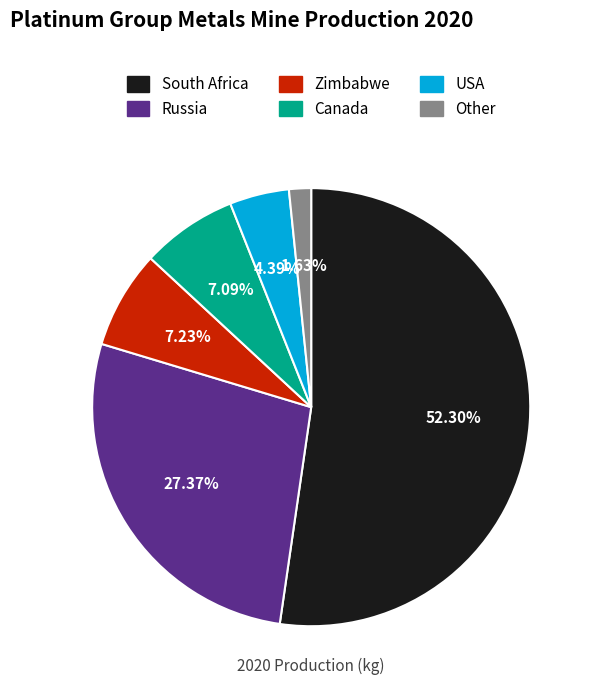

To the nearest percent, what is the average slice percentage?

17%